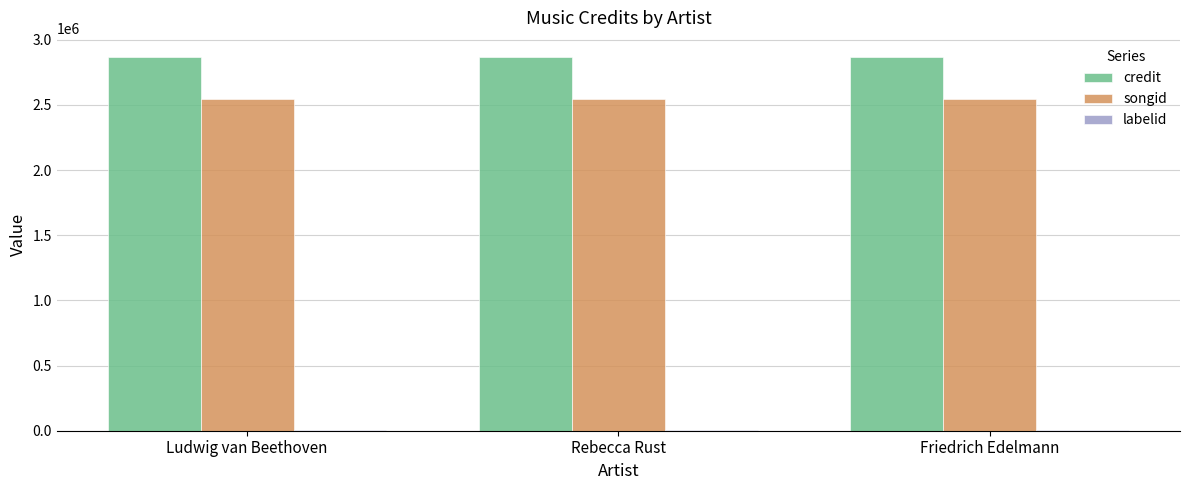

What is the maximum value for songid?

2542196